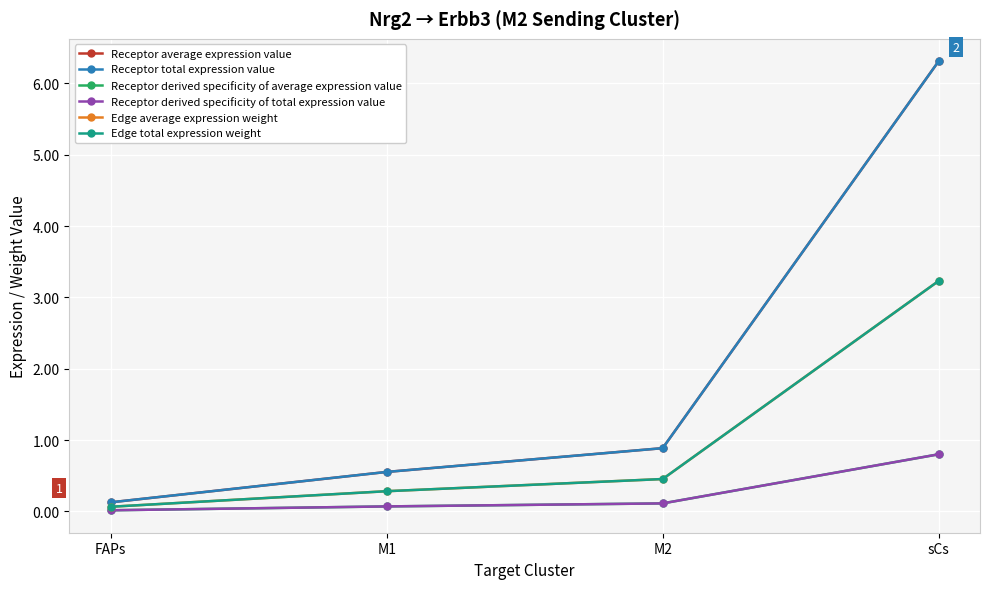

Which has a higher value, sCs or M1?

sCs